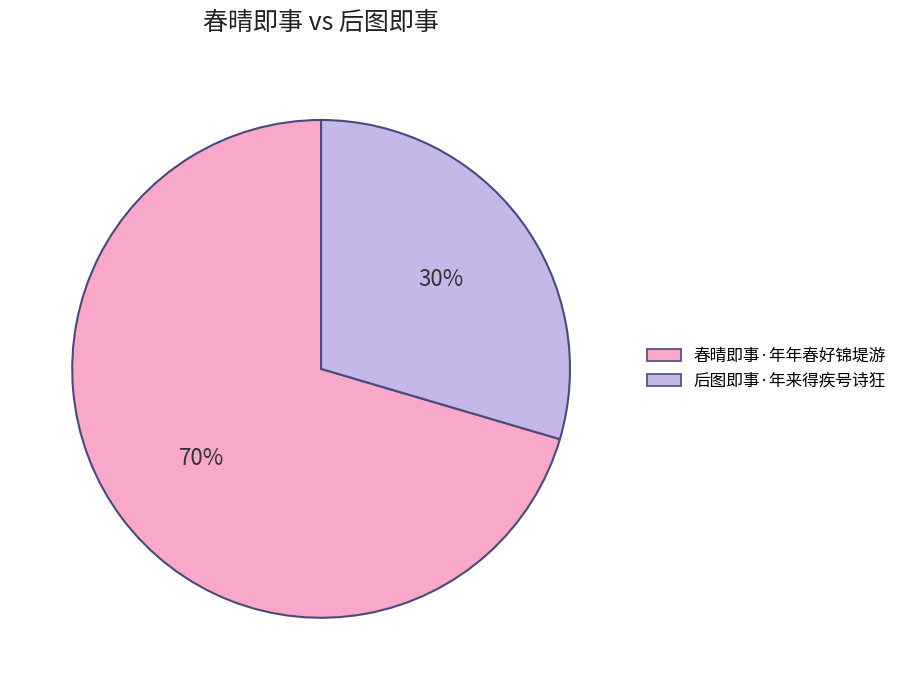

Does any single category account for the majority?

Yes